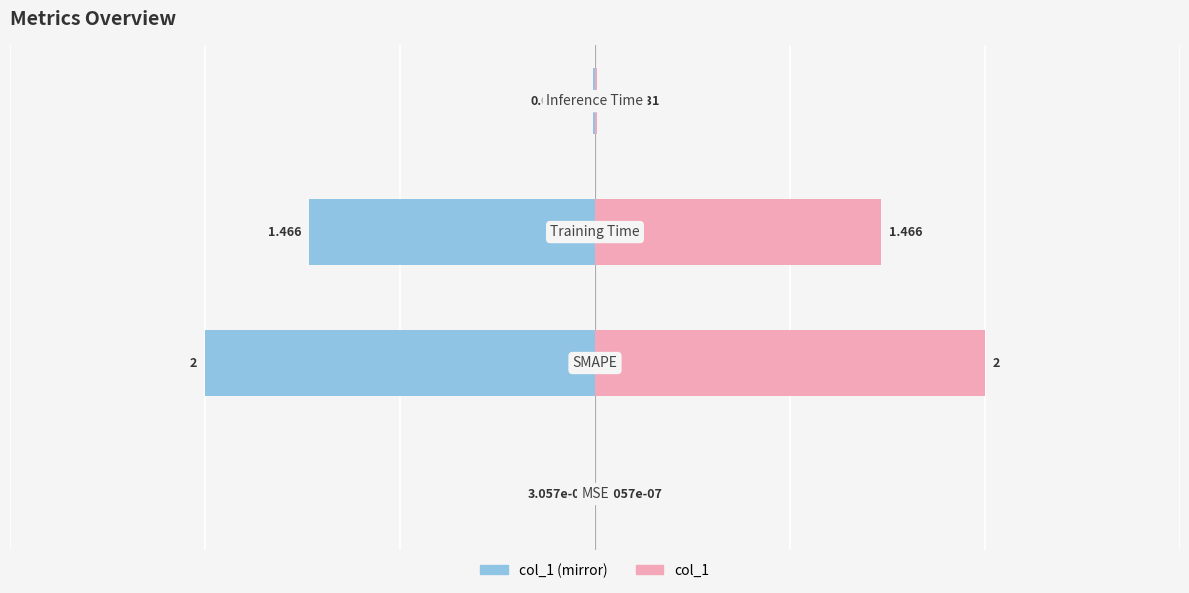

What is the greatest value displayed?

2.0